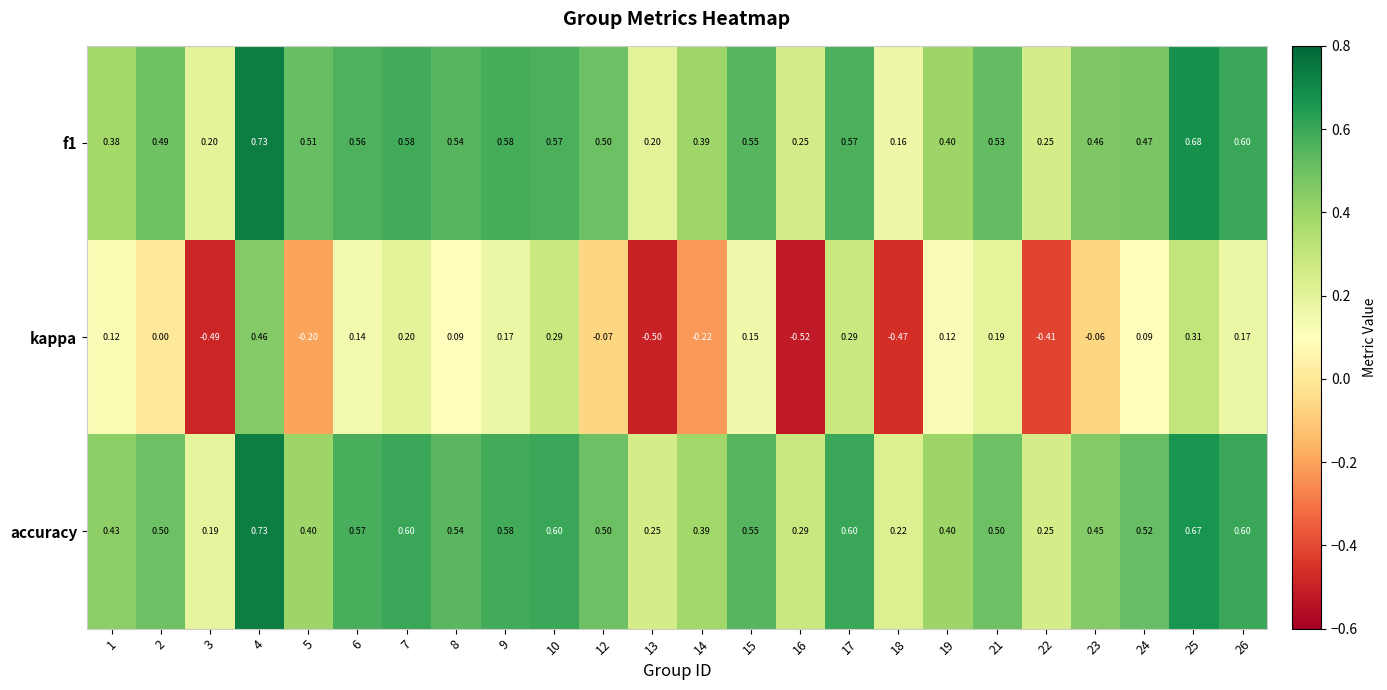

Is the value of kappa at 7 greater than the value of f1 at 16?

No